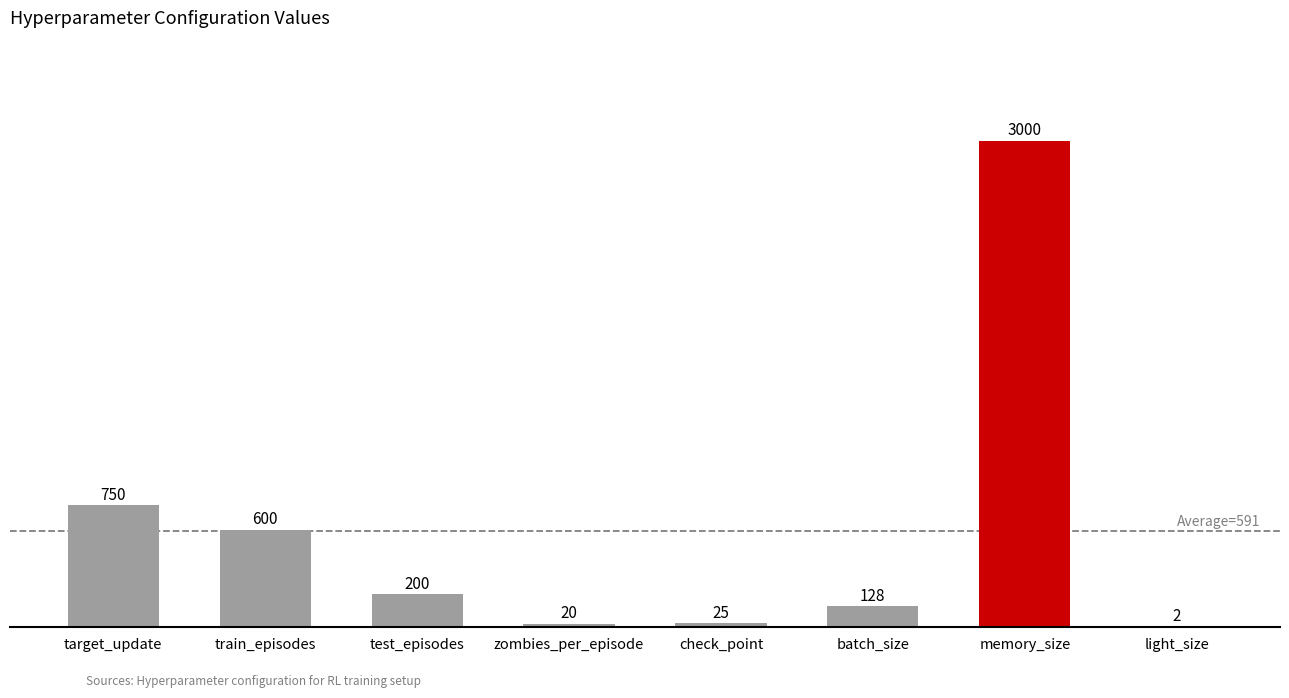

Reading left to right, what are all the values shown in this chart?

750	600	200	20	25	128	3000	2